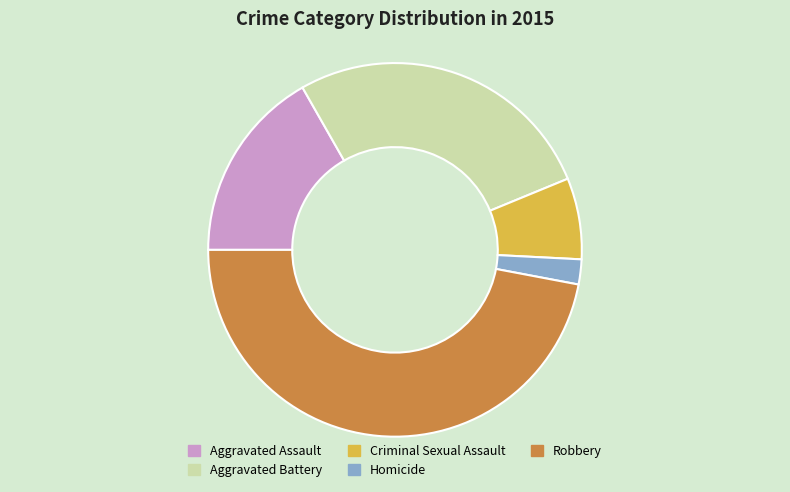

Does Robbery account for over 50% of the chart?

No